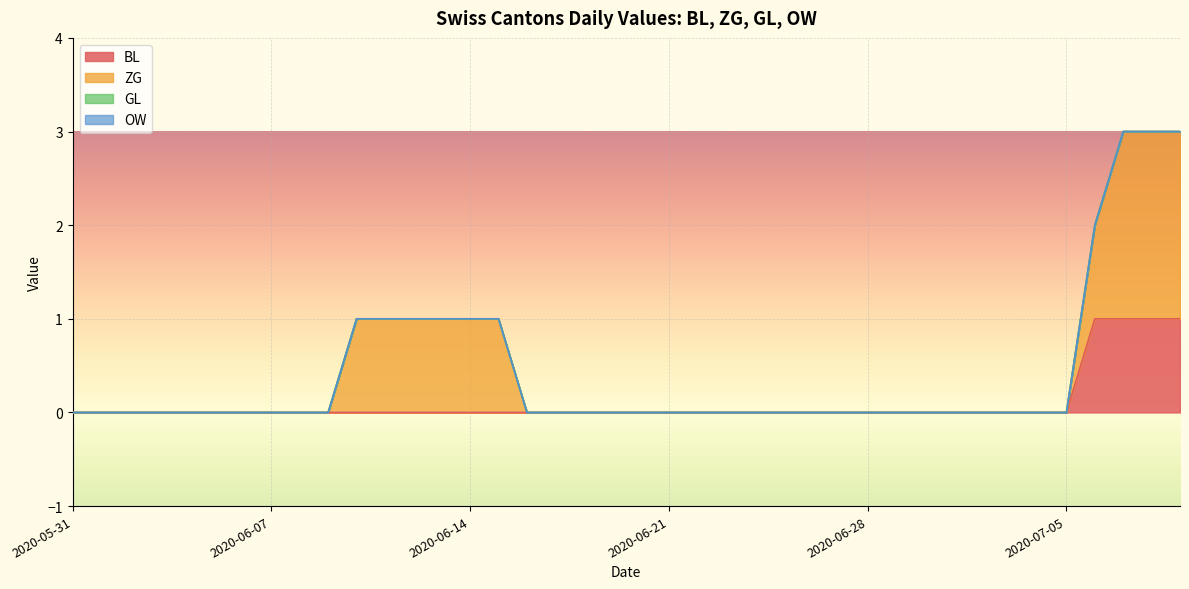

Count the number of data series in this chart.

4